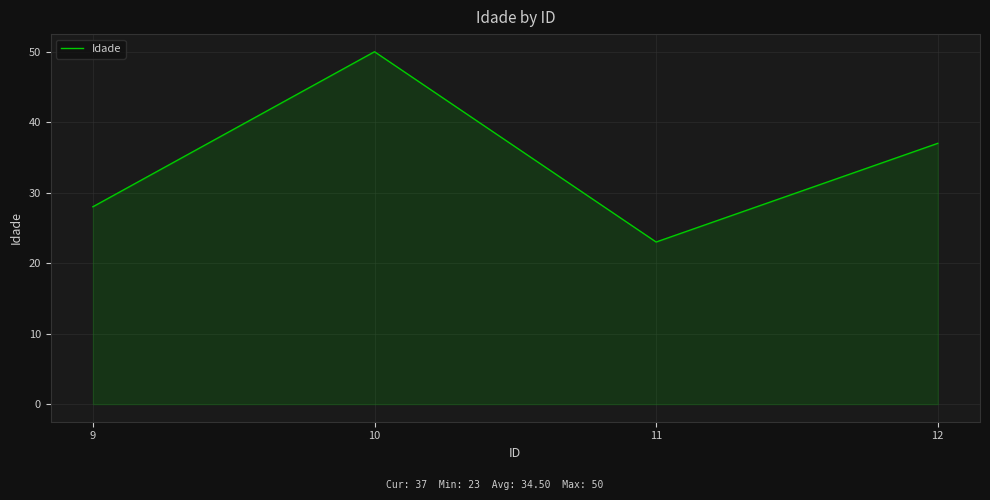

What is the sum of all values?

138